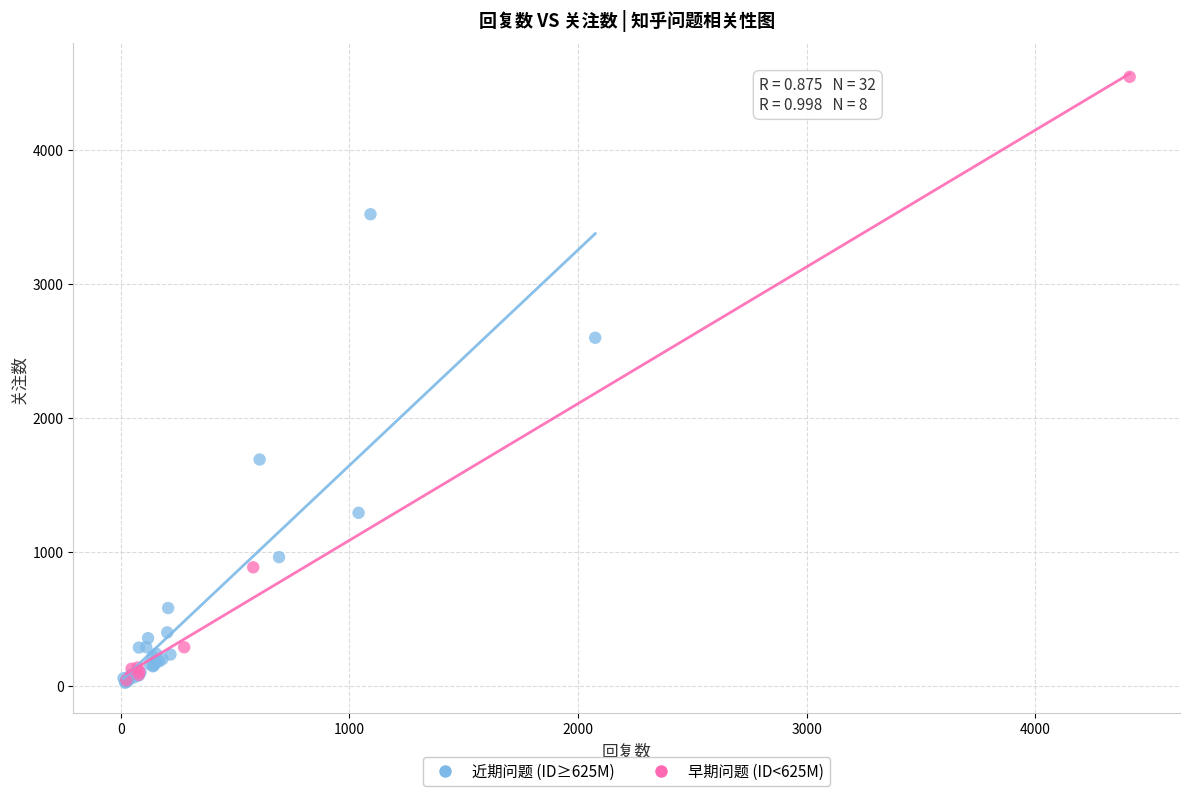

Which series has the largest Y range (max minus min)?

早期问题 (ID<625M)